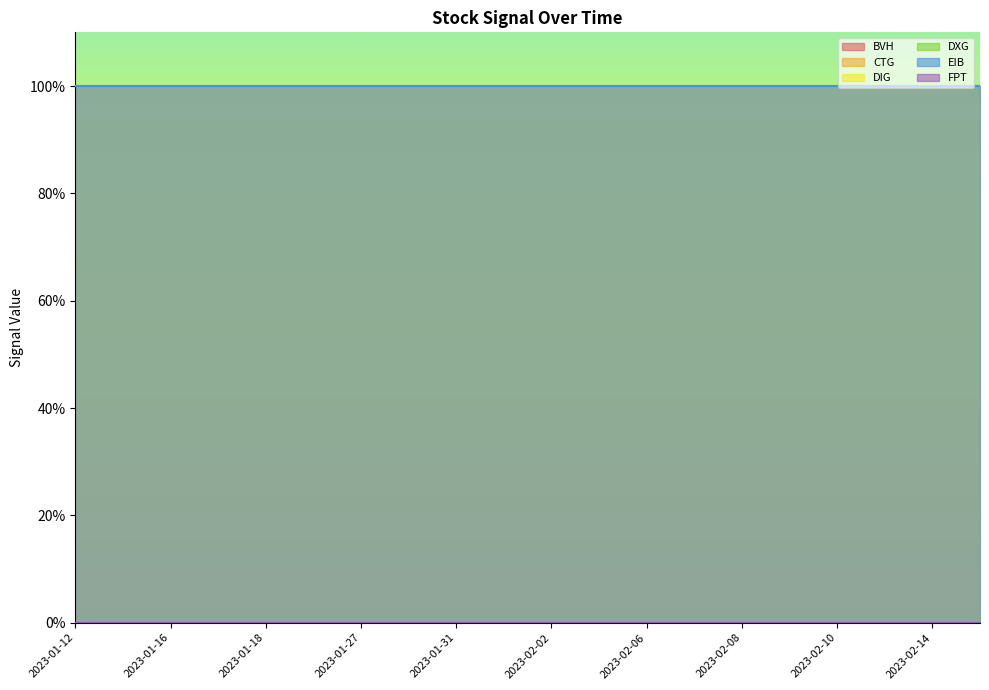

True or false: EIB and DIG intersect in this chart.

False